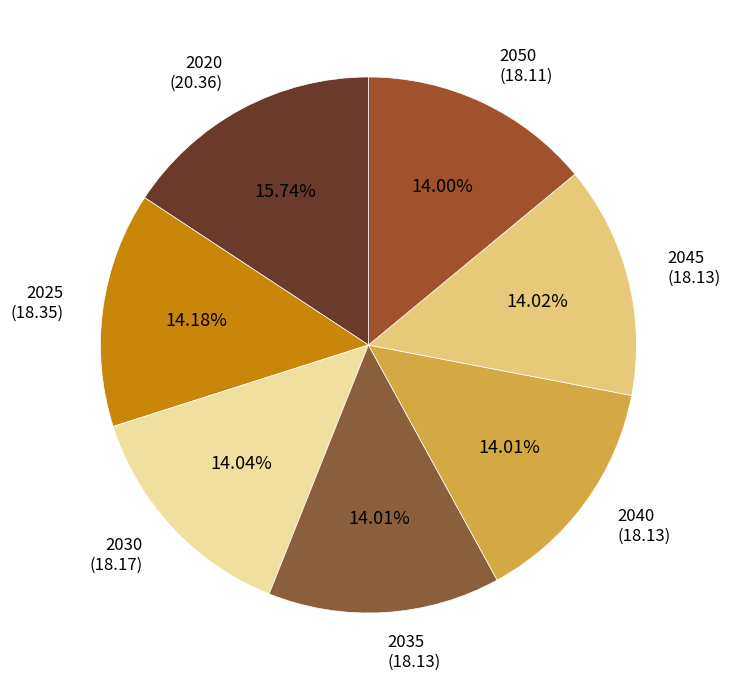

The 2045 slice represents 26% of the pie. True or false?

False